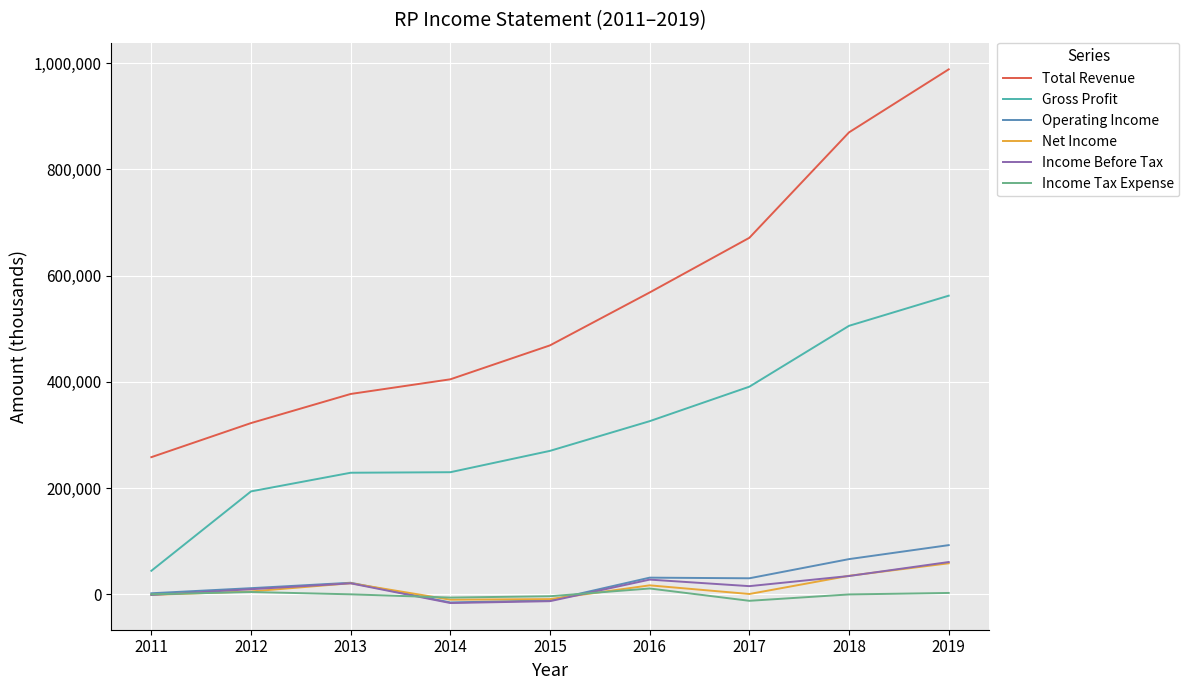

True or false: Total Revenue and Operating Income intersect in this chart.

False